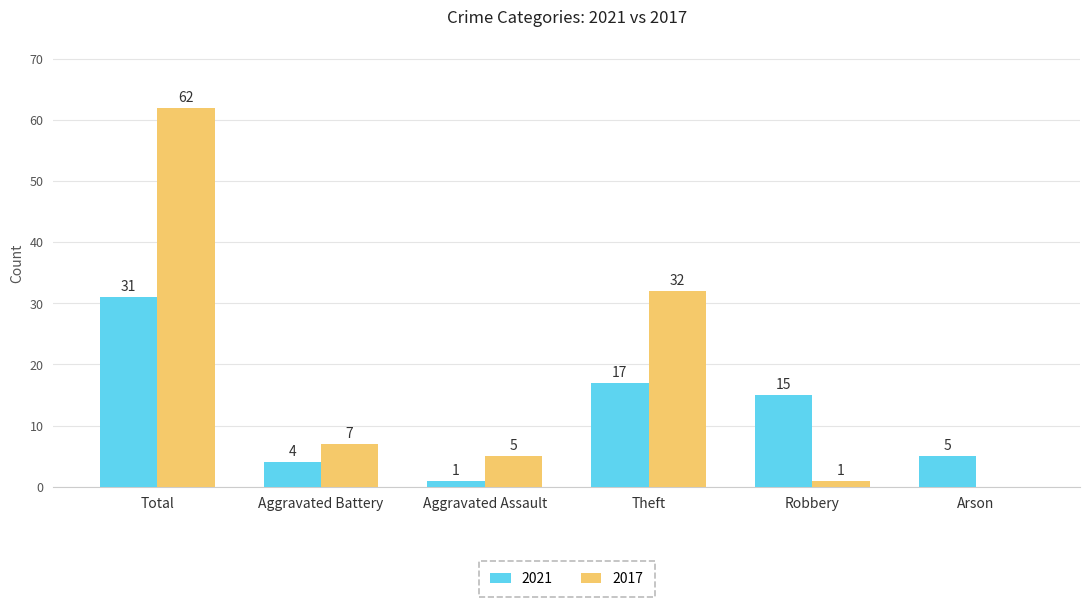

Where does the 2021 series first go above 15?

Total